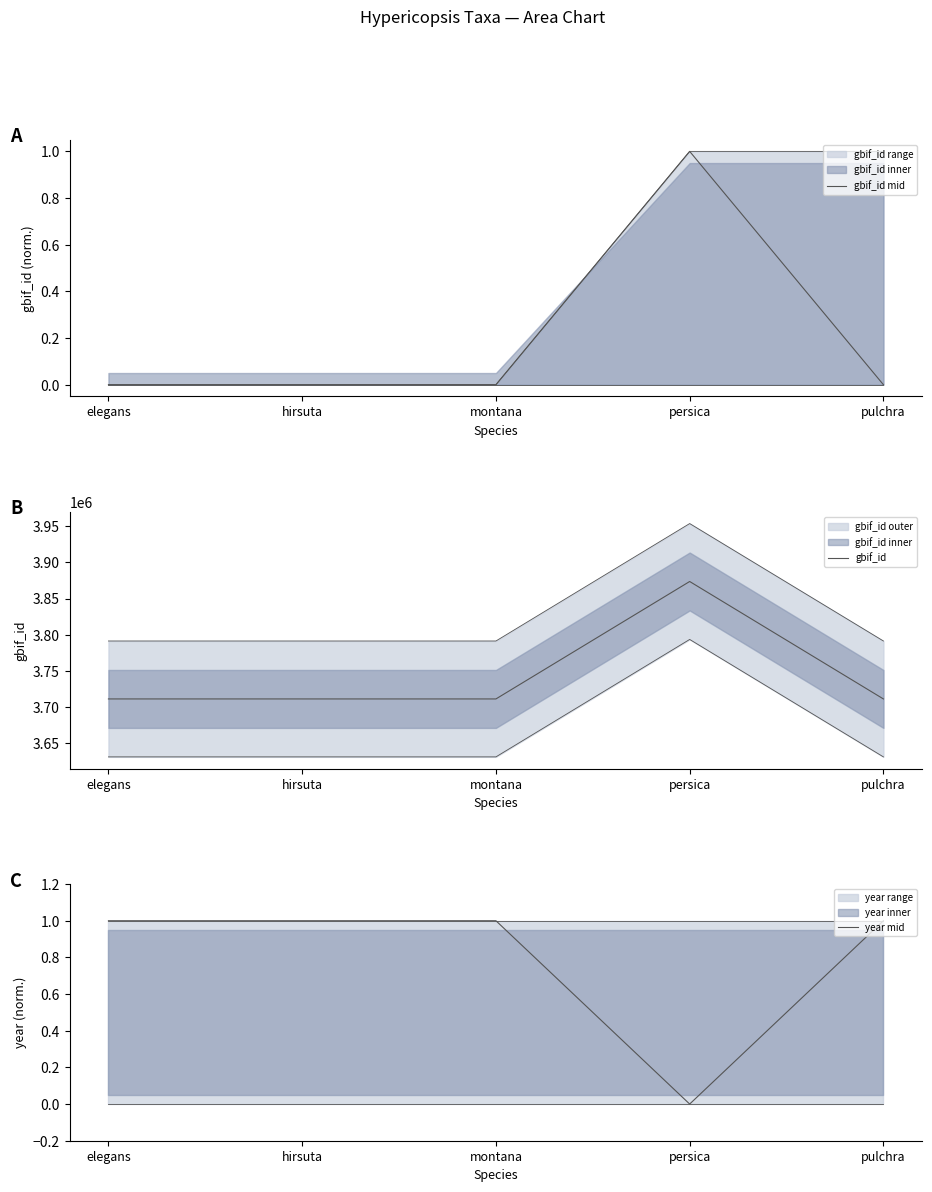

True or false: year mid has a value of 0.5 at persica.

False